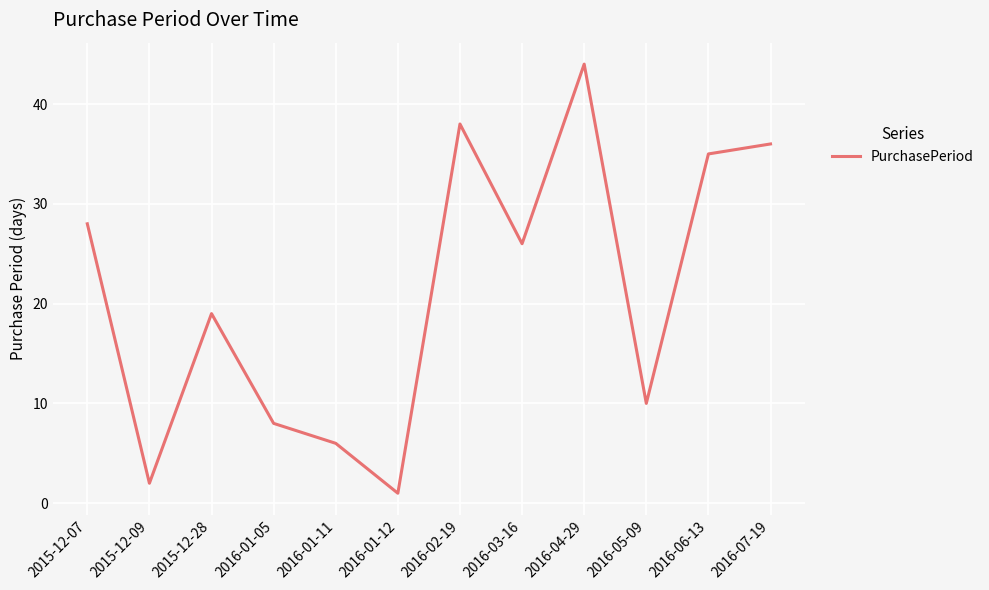

Where does the data first go above 26?

2015-12-07